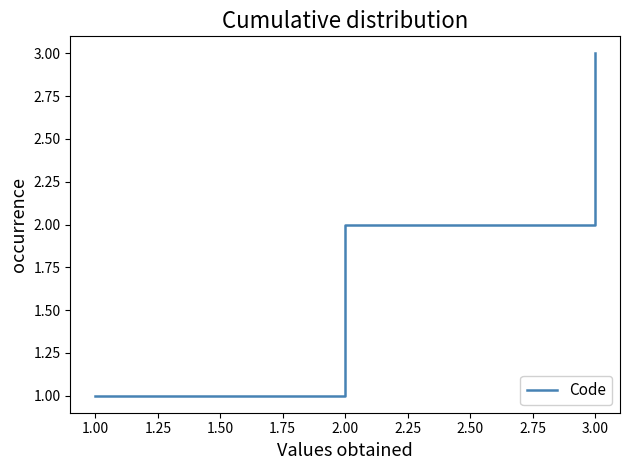

The value at 3.00 is 5. True or false?

False